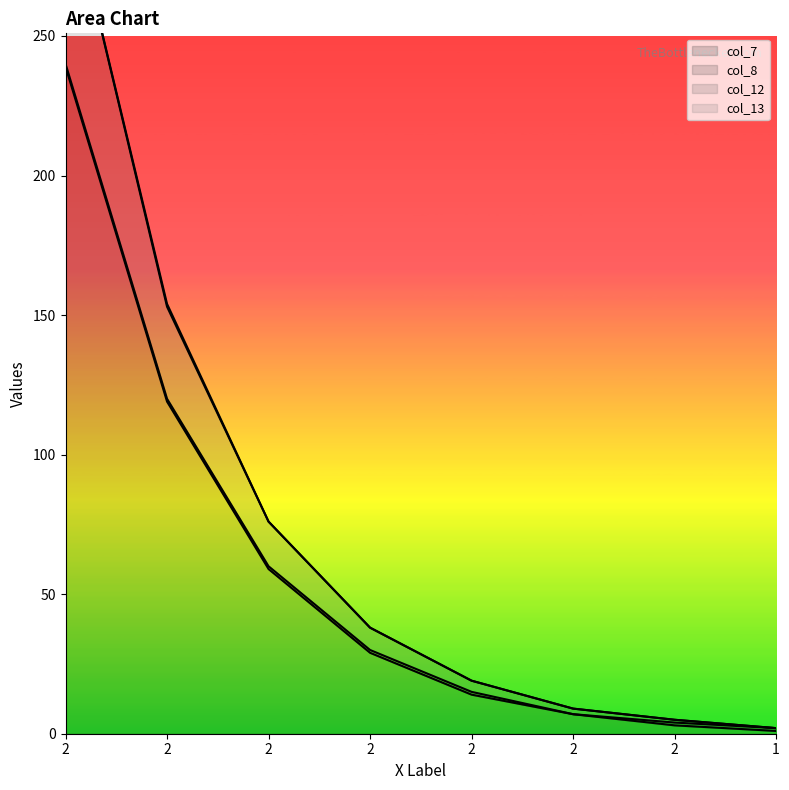

Which series has the largest total across all categories?

col_12